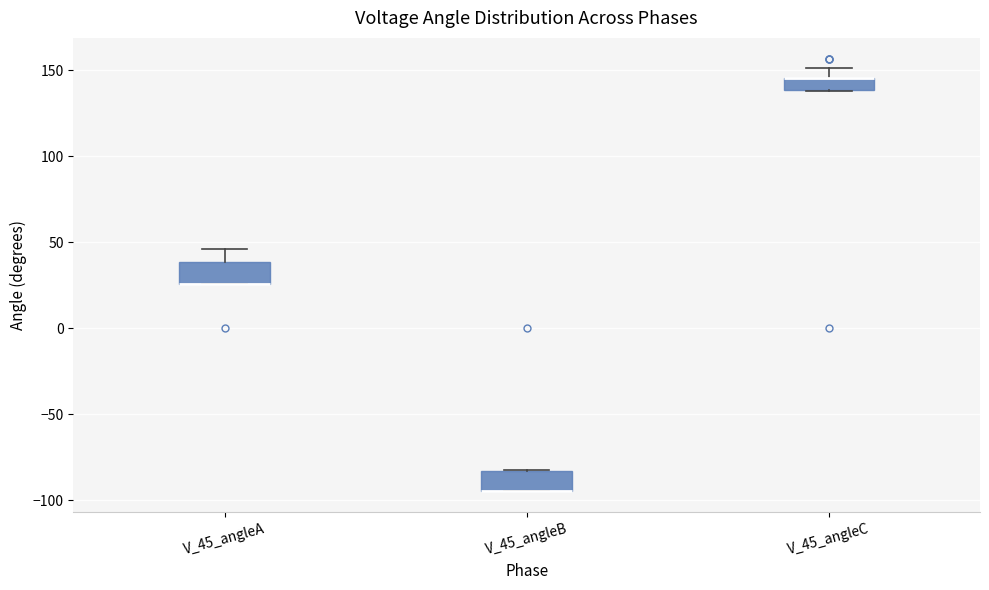

Where is the upper edge of the box for V_45_angleB on the y-axis? The values are not printed on the chart, so give them approximately, as read against the axis.

-85